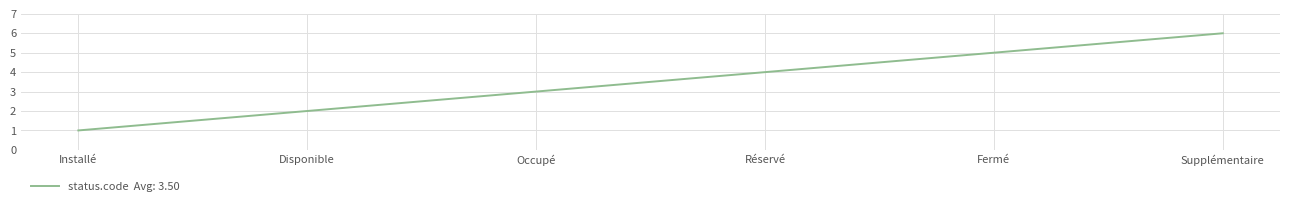

Reading left to right, what are all the values shown in this chart?

1	2	3	4	5	6